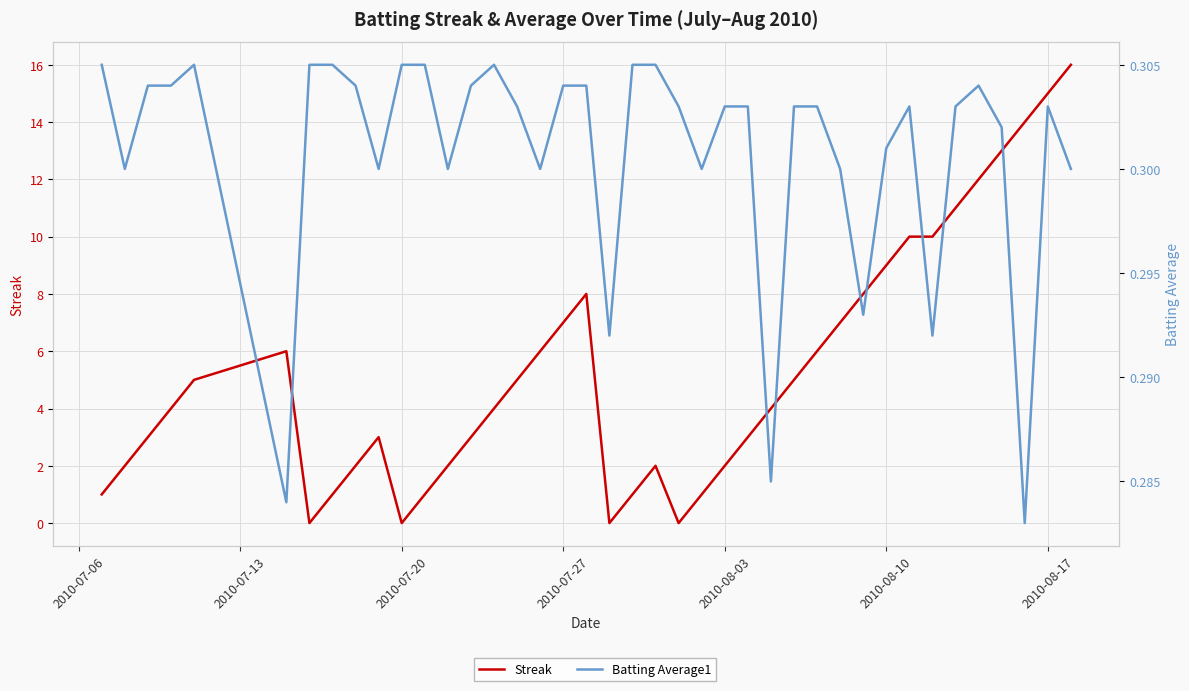

Reading left to right, what are all the values shown in this chart?

Streak: 1.0	2.0	3.0	4.0	5.0	6.0	0.0	1.0	2.0	3.0	0.0	1.0	2.0	3.0	4.0	5.0	6.0	7.0	8.0	0.0	1.0	2.0	0.0	1.0	2.0	3.0	4.0	5.0	6.0	7.0	8.0	9.0	10.0	10.0	11.0	12.0	13.0	14.0	15.0	16.0
Batting Average1: 0.3	0.3	0.3	0.3	0.3	0.3	0.3	0.3	0.3	0.3	0.3	0.3	0.3	0.3	0.3	0.3	0.3	0.3	0.3	0.3	0.3	0.3	0.3	0.3	0.3	0.3	0.3	0.3	0.3	0.3	0.3	0.3	0.3	0.3	0.3	0.3	0.3	0.3	0.3	0.3